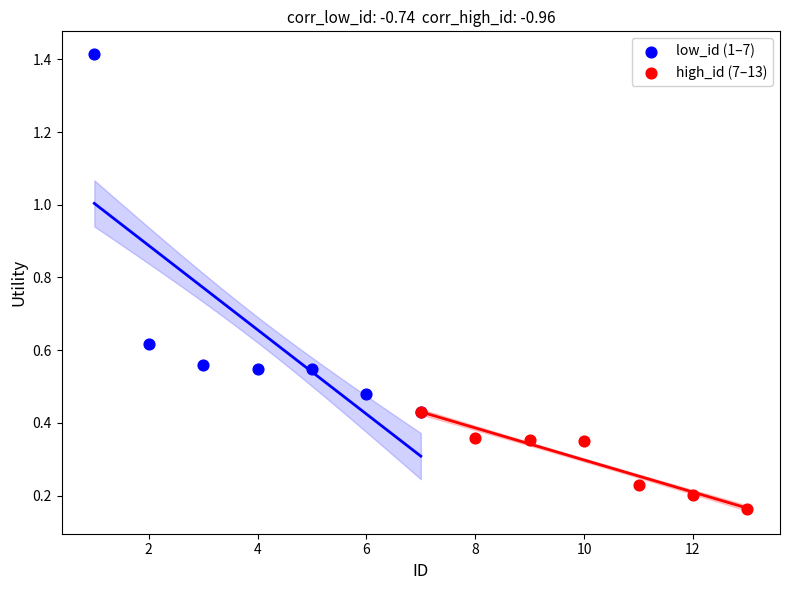

Which series contains the highest Y value?

low_id (1–7)